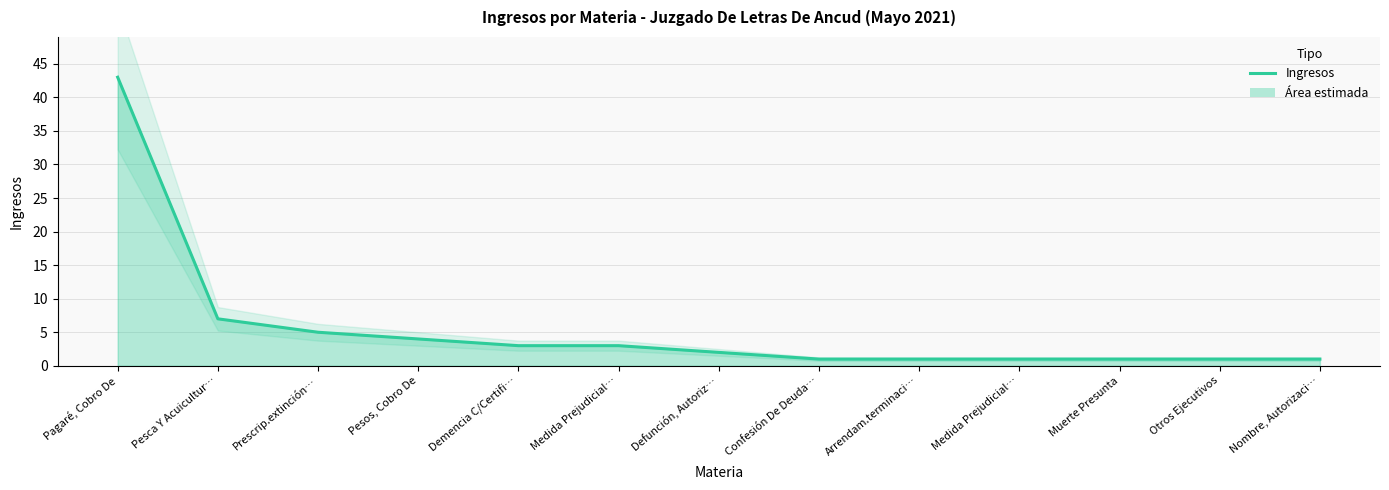

How many categories are shown in the chart?

13